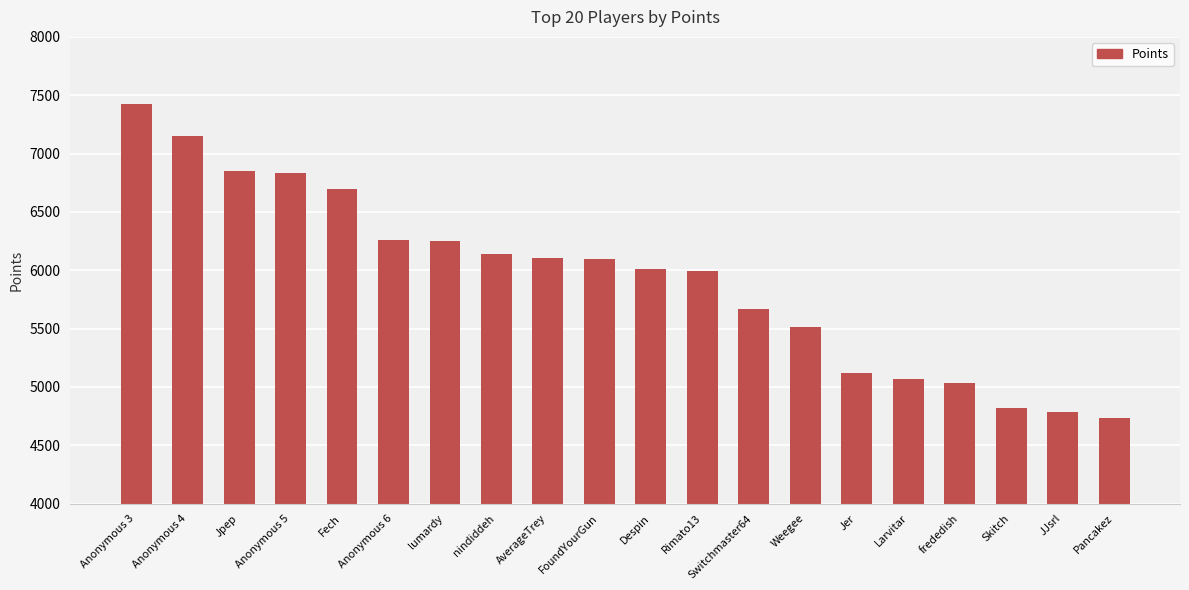

True or false: the data shows 6101 at AverageTrey.

True